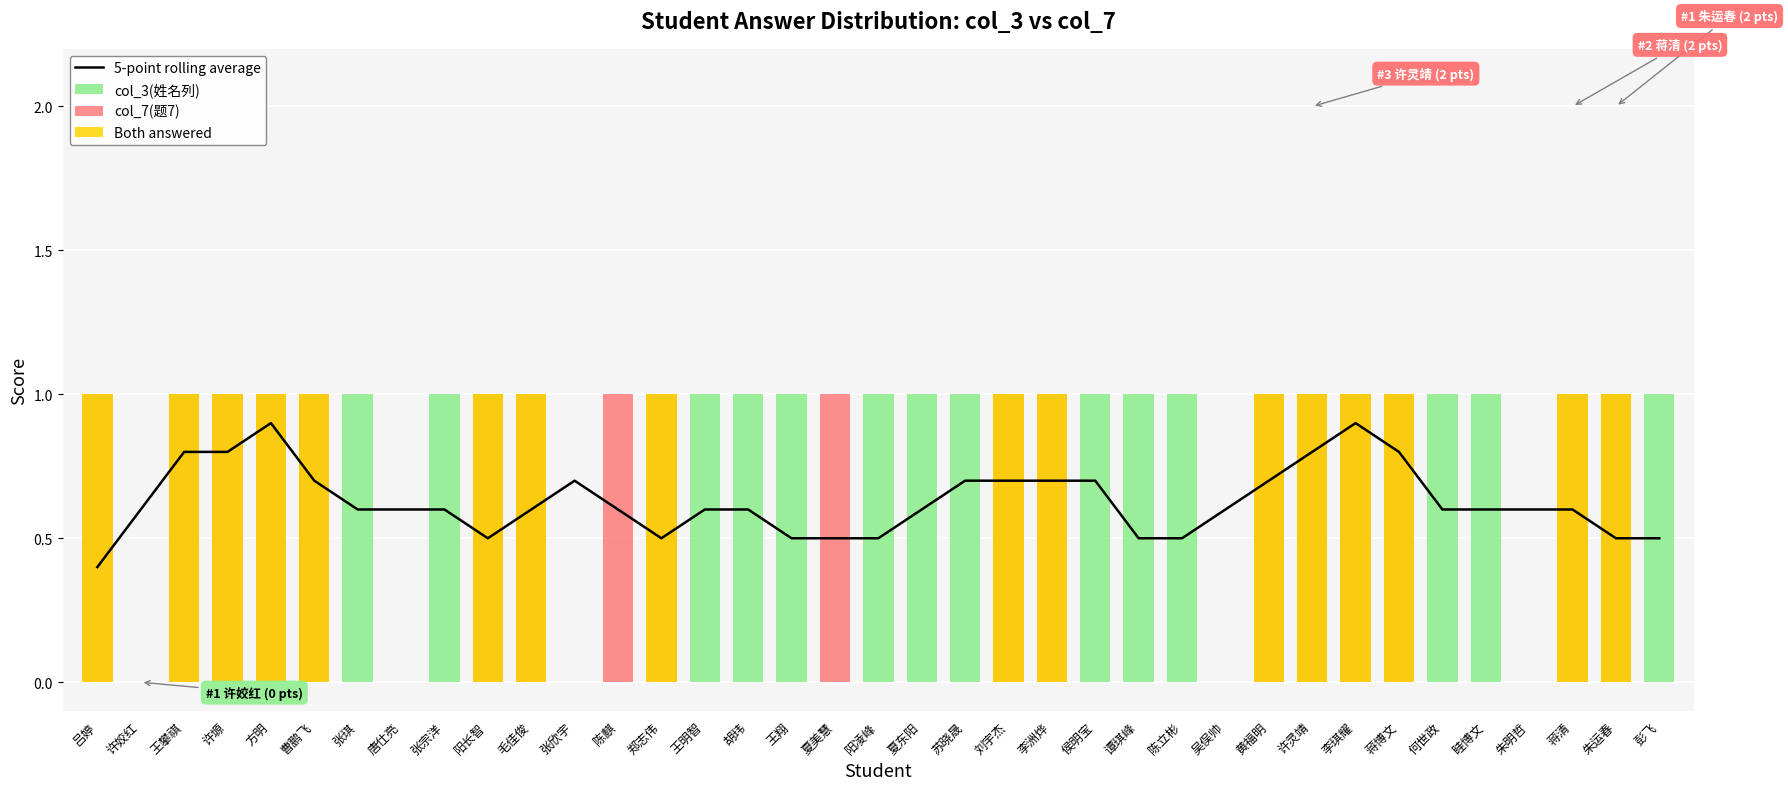

Between 毛佳俊 and 张欣宇, which series saw the biggest shift?

col_3(姓名列)